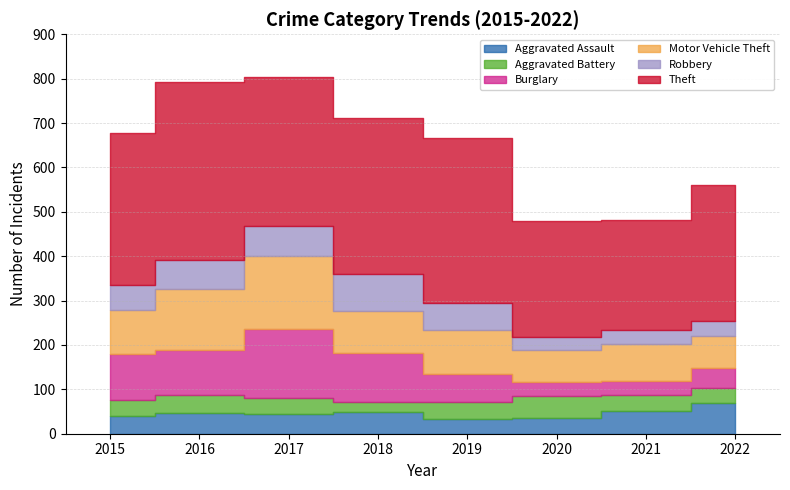

True or false: Aggravated Assault has a value of 16 at 2022.

False